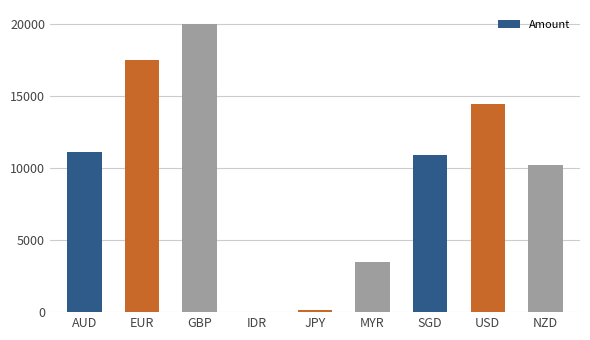

What is the maximum value shown in the chart?

20000